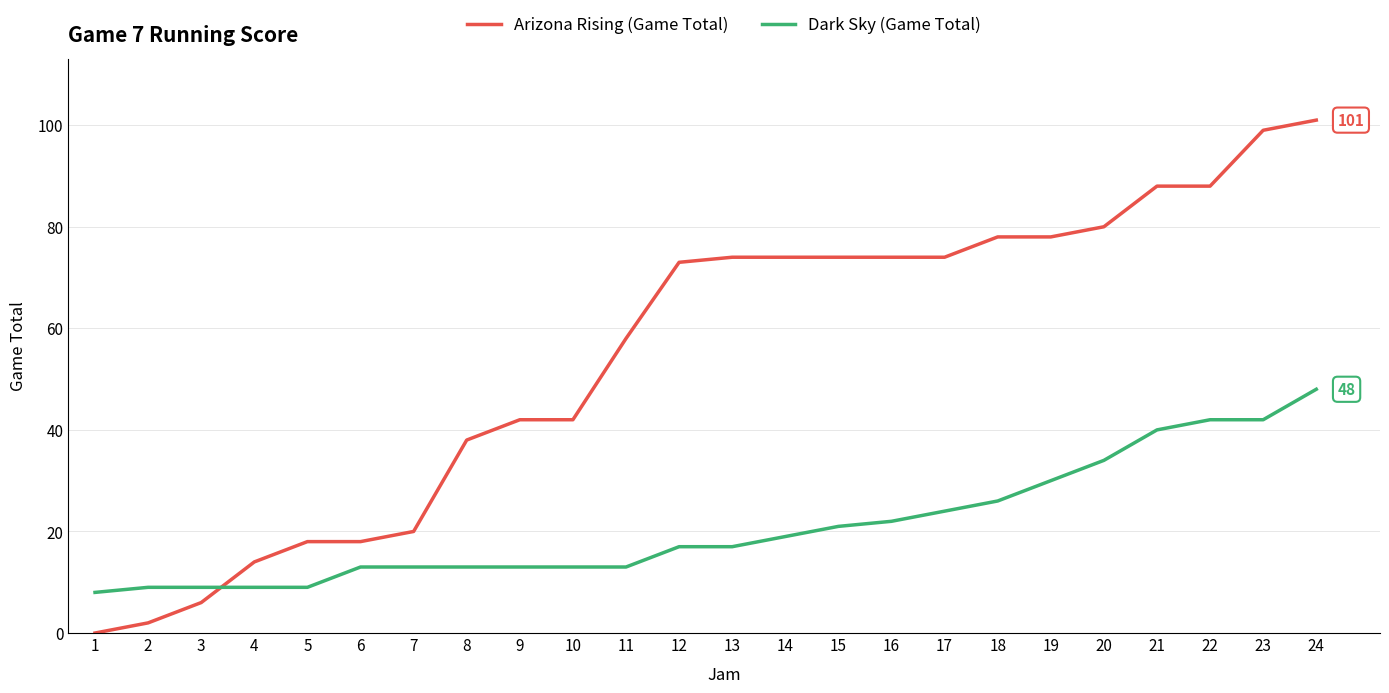

Which series has the widest spread of values?

Arizona Rising (Game Total)